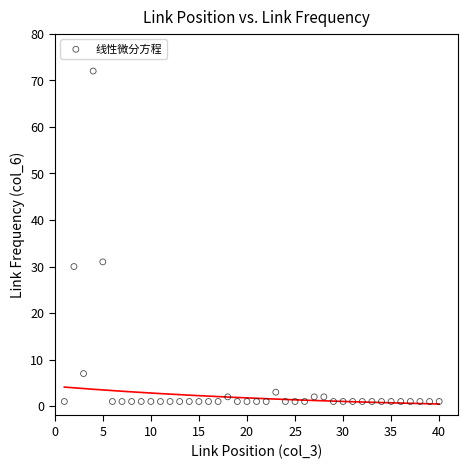

What is the range of Y values (max minus min)?

71